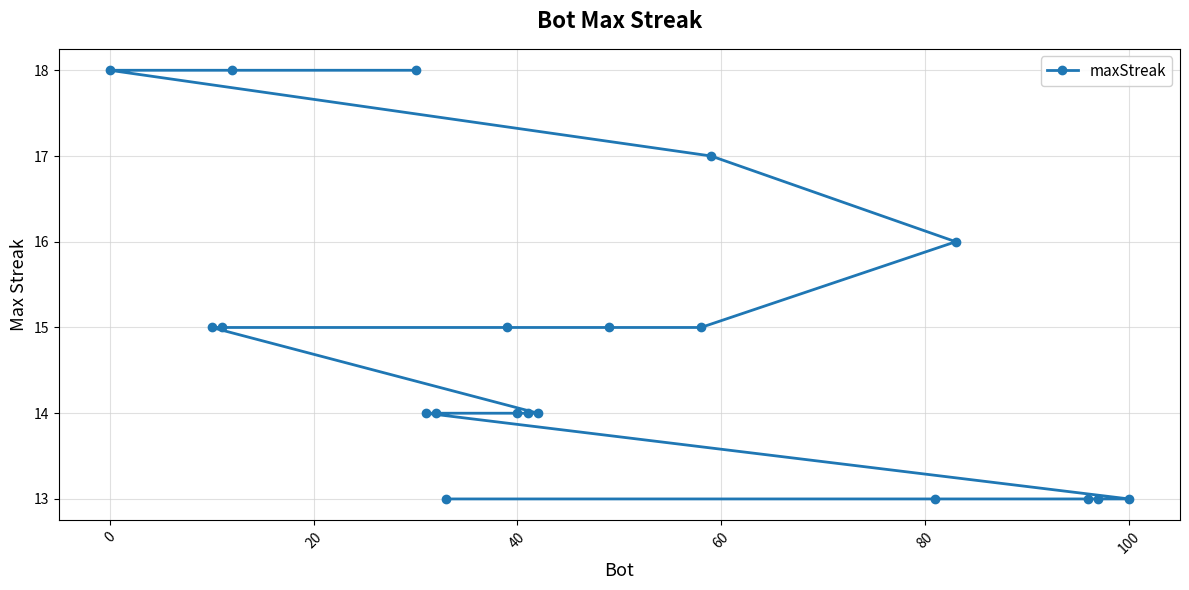

What is the difference between the maximum and second lowest values?

5